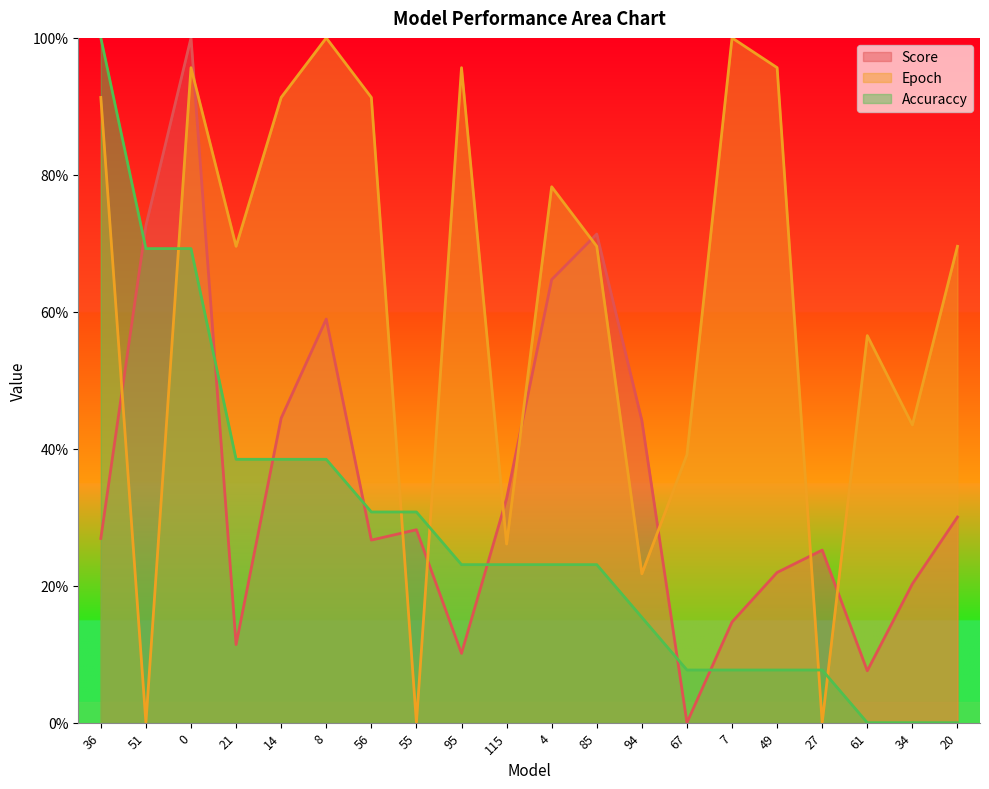

What is the label of the 4th point from the right?

27